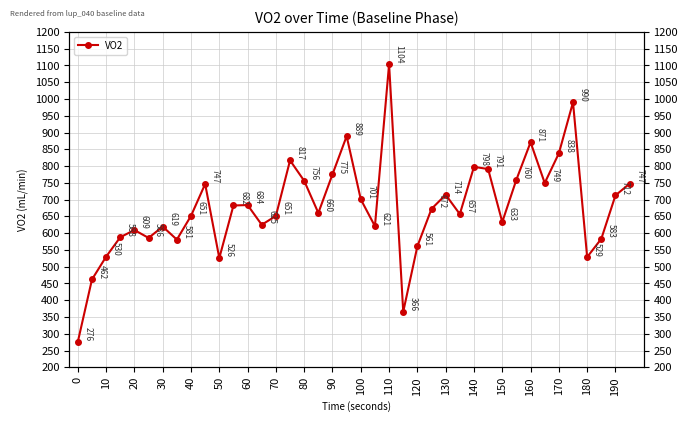

The value at 27 is 911.0. True or false?

False